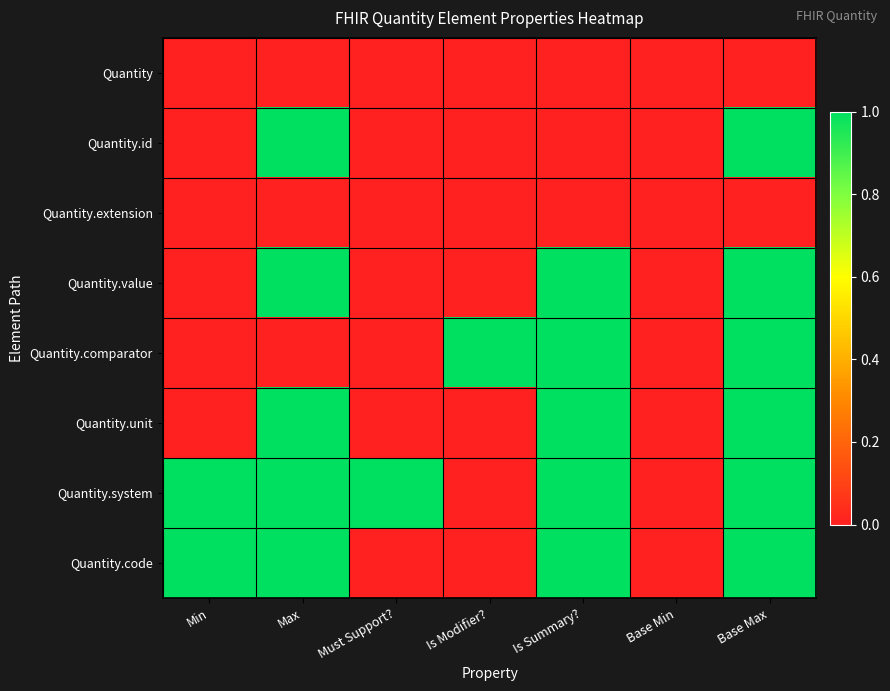

What is the total value across all series at Min?

2